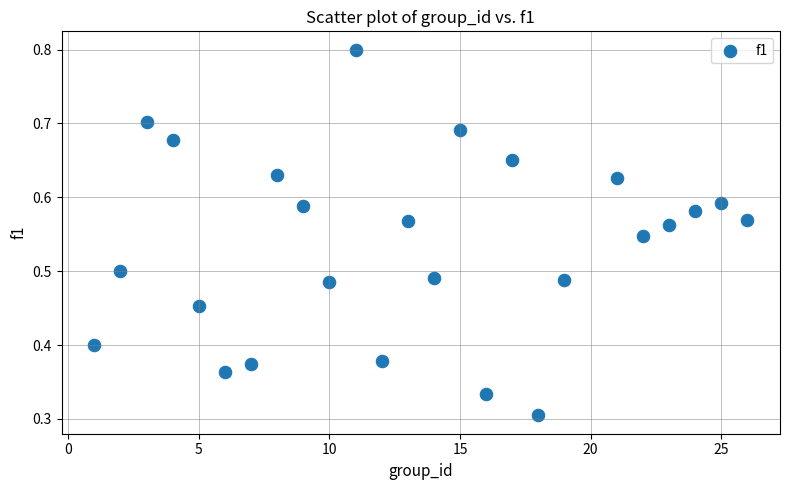

What is the range of X values (max minus min)?

25.0